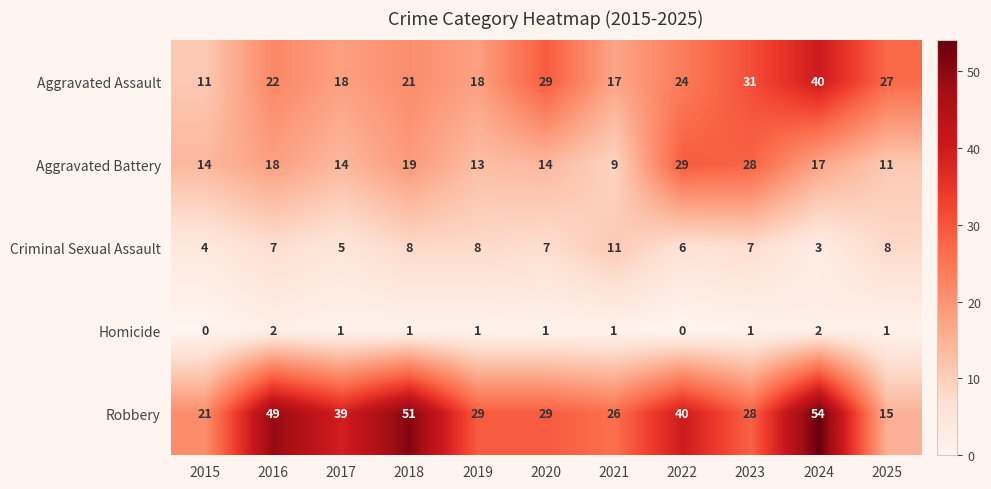

Which category has the highest value across all series?

2024